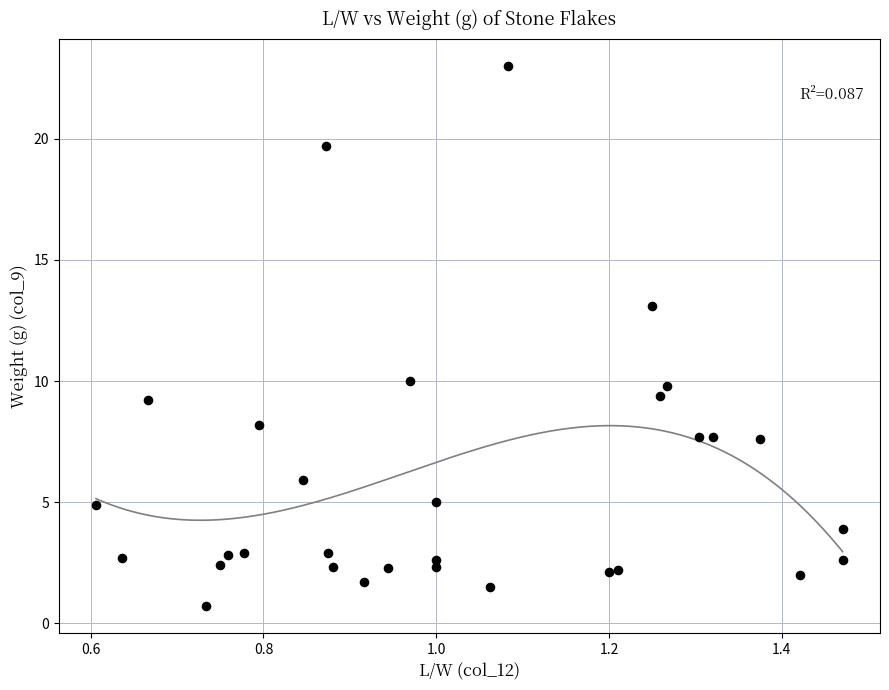

What is the range of X values (max minus min)?

0.9